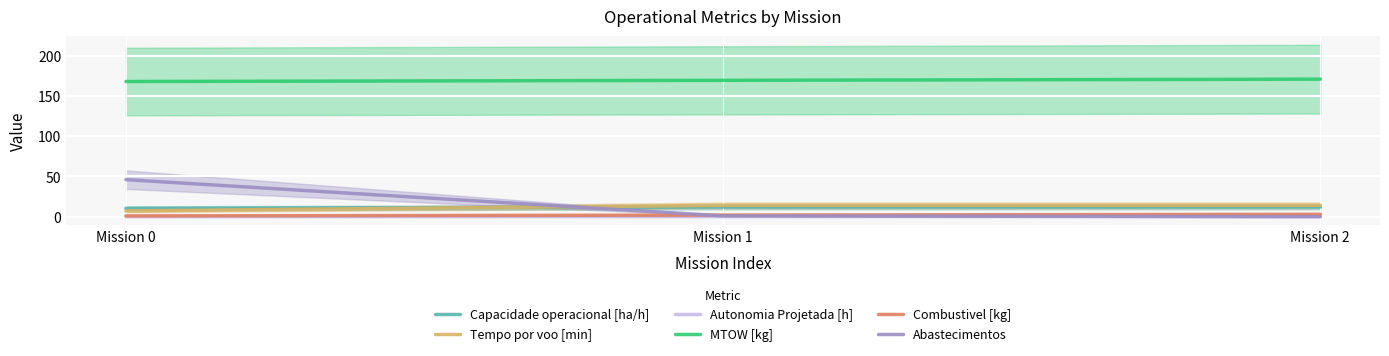

Reading left to right, transcribe all the data shown in this chart.

Capacidade operacional [ha/h]: 10.3	12.0	12.0
Tempo por voo [min]: 7.2	14.2	14.2
Autonomia Projetada [h]: 0.1	0.2	0.3
MTOW [kg]: 167.9	169.3	170.8
Combustivel [kg]: 1.0	2.0	3.0
Abastecimentos: 46.0	1.0	0.0